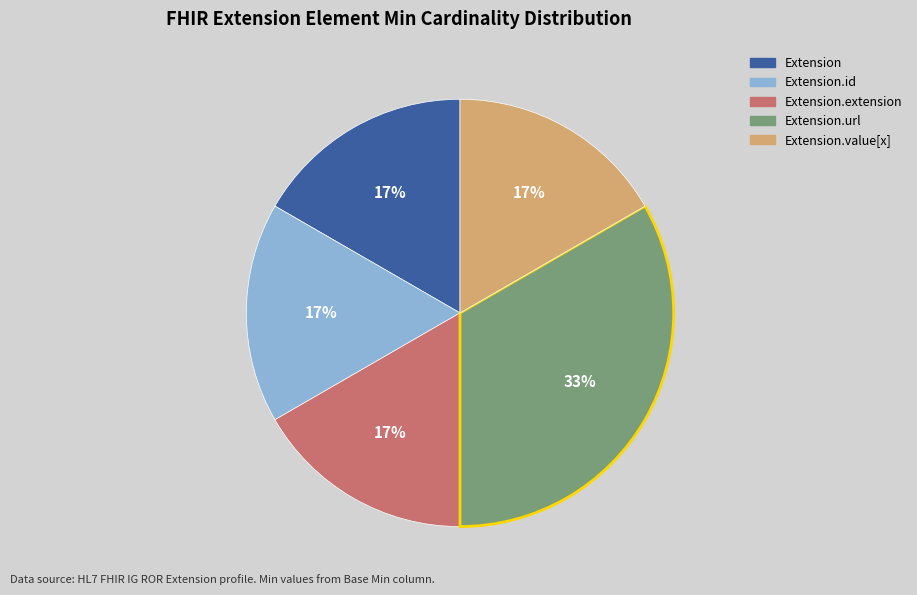

How many slices are in this pie chart?

5